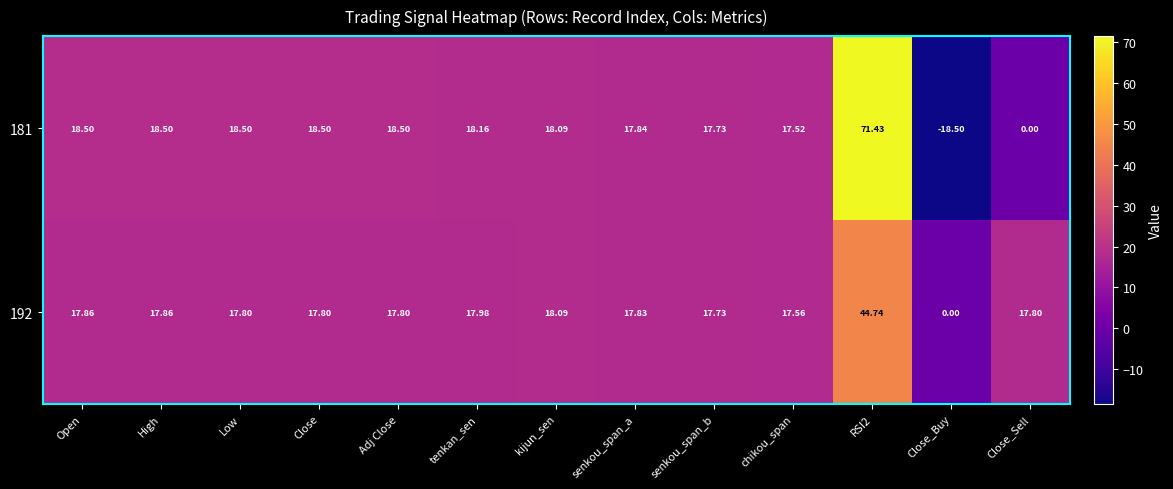

Is the value of 192 at Close greater than the value of 181 at Close_Sell?

Yes